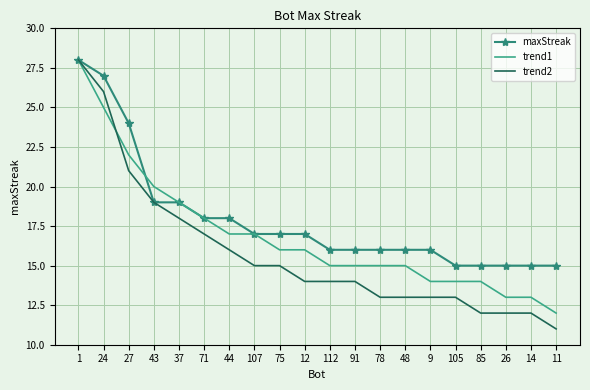

What position from the left is 112?

11